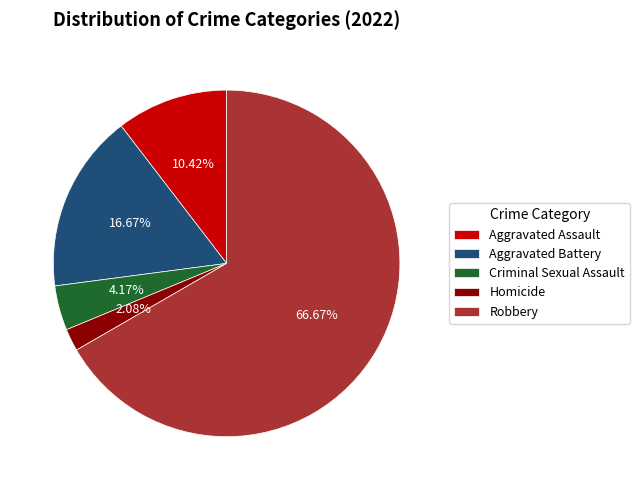

Which slice represents more than half of the pie?

Robbery